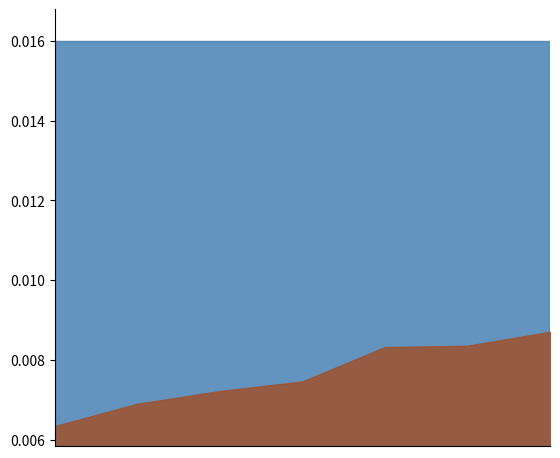

List the series in order of their overall mean, lowest first.

depth, cov